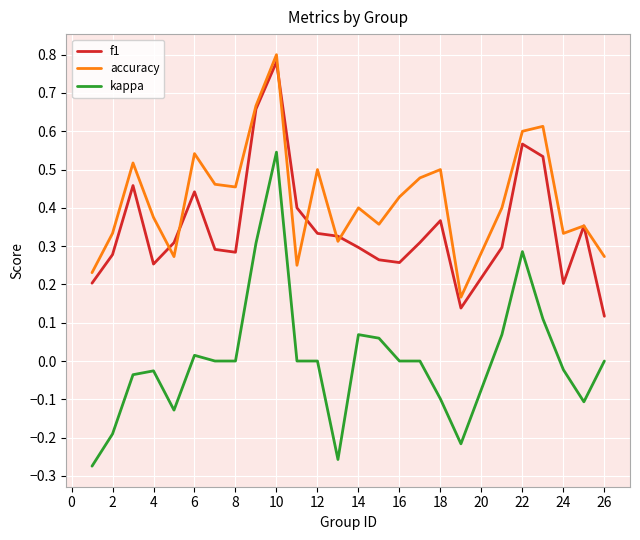

True or false: f1 and kappa cross at least once.

False